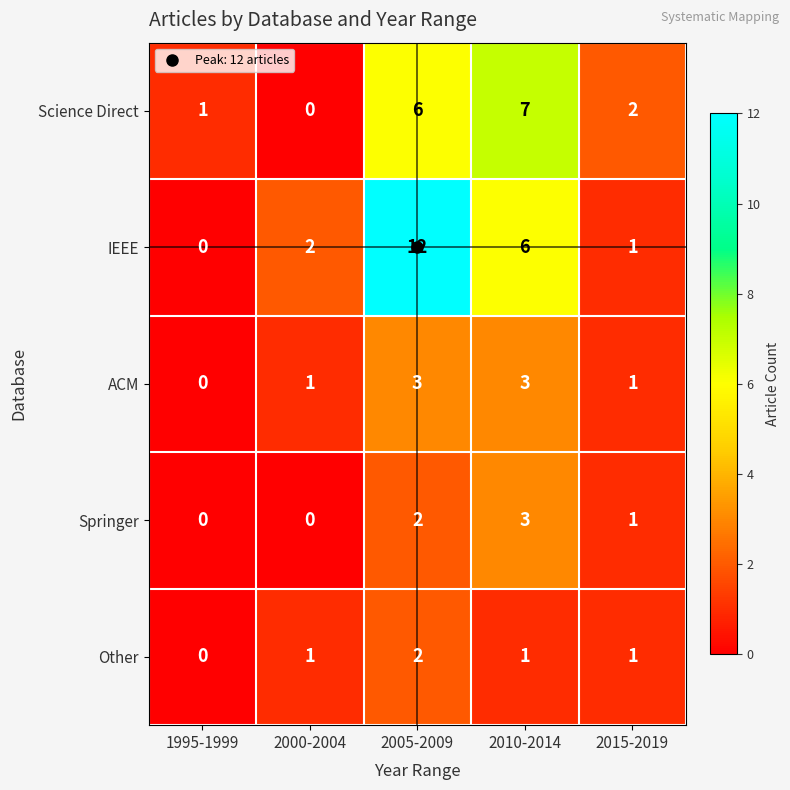

At which category does the chart reach its peak across all series?

2005-2009